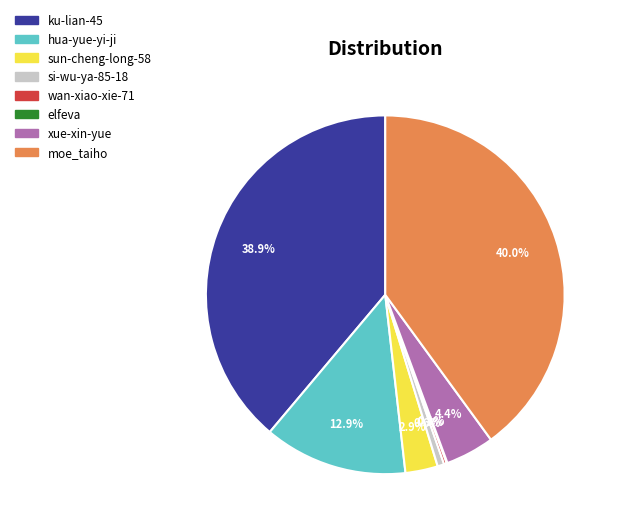

Between sun-cheng-long-58 and moe_taiho, which is larger?

moe_taiho